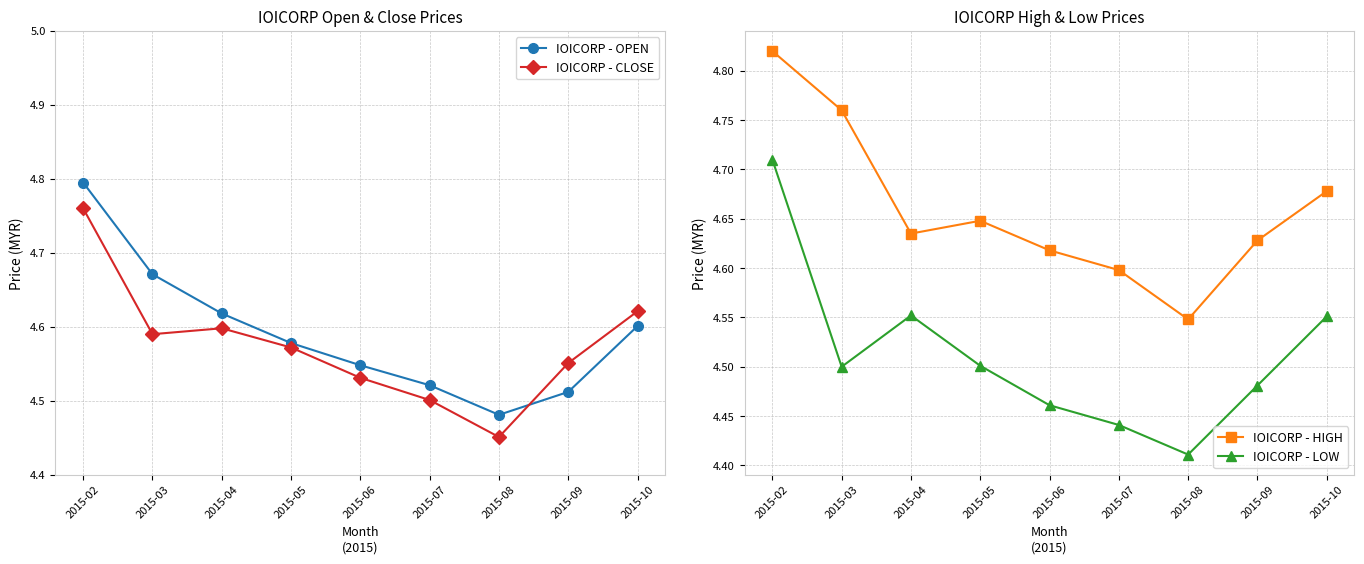

Count the IOICORP - LOW values in the range 4 to 5.

9